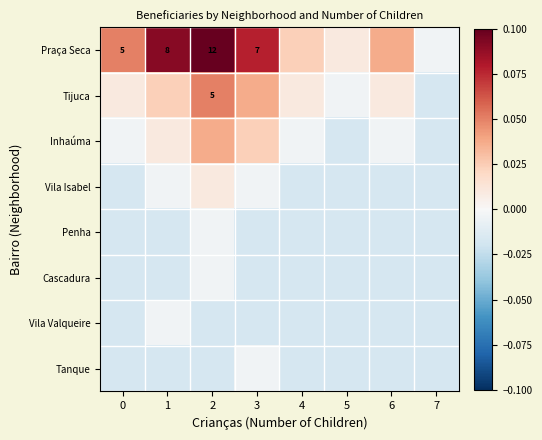

How many data points in Inhaúma are less than 0?

5